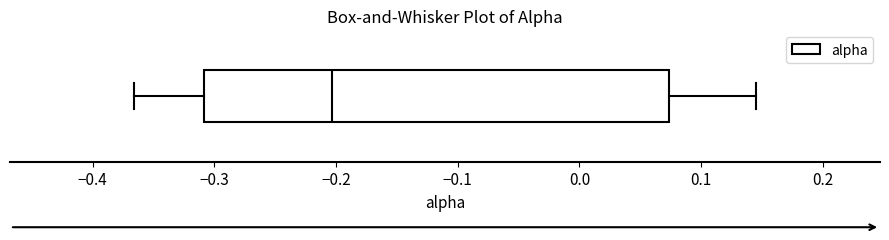

Transcribe this box plot: give where the median line is, the range the box spans, and where the two whiskers end, as read against the x-axis. The values are not printed on the chart, so give them approximately, as read against the axis.

median -0.20, box -0.31 to 0.07, whiskers -0.37 to 0.14